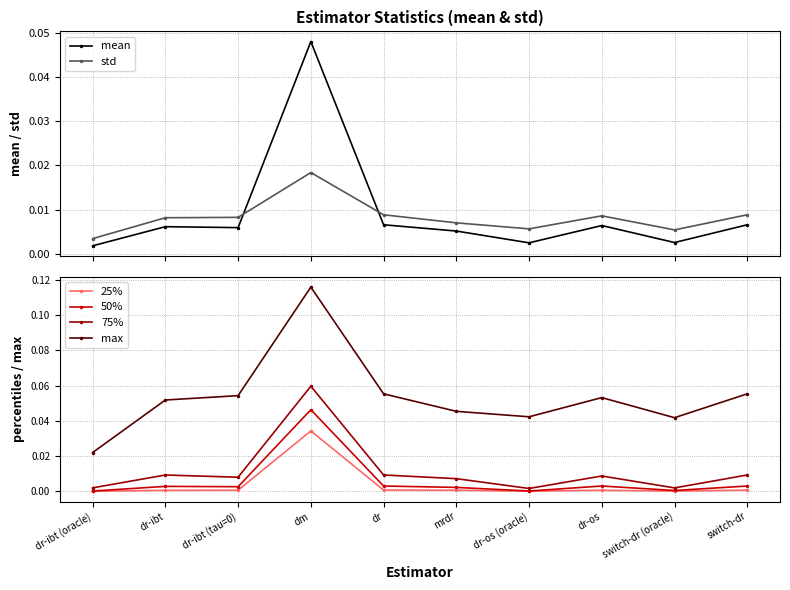

What are all the series names shown in the legend?

mean, std, 25%, 50%, 75%, max